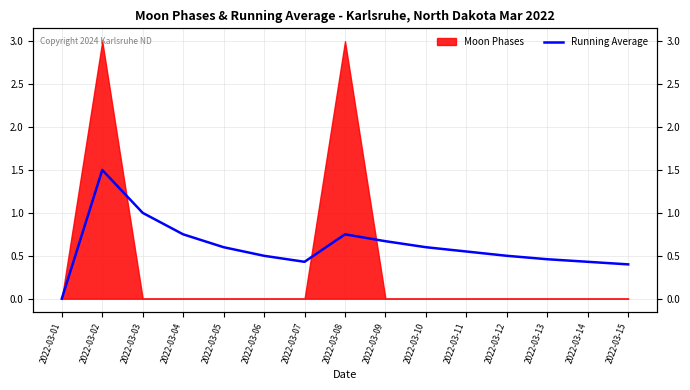

How many lines are shown in the chart?

1